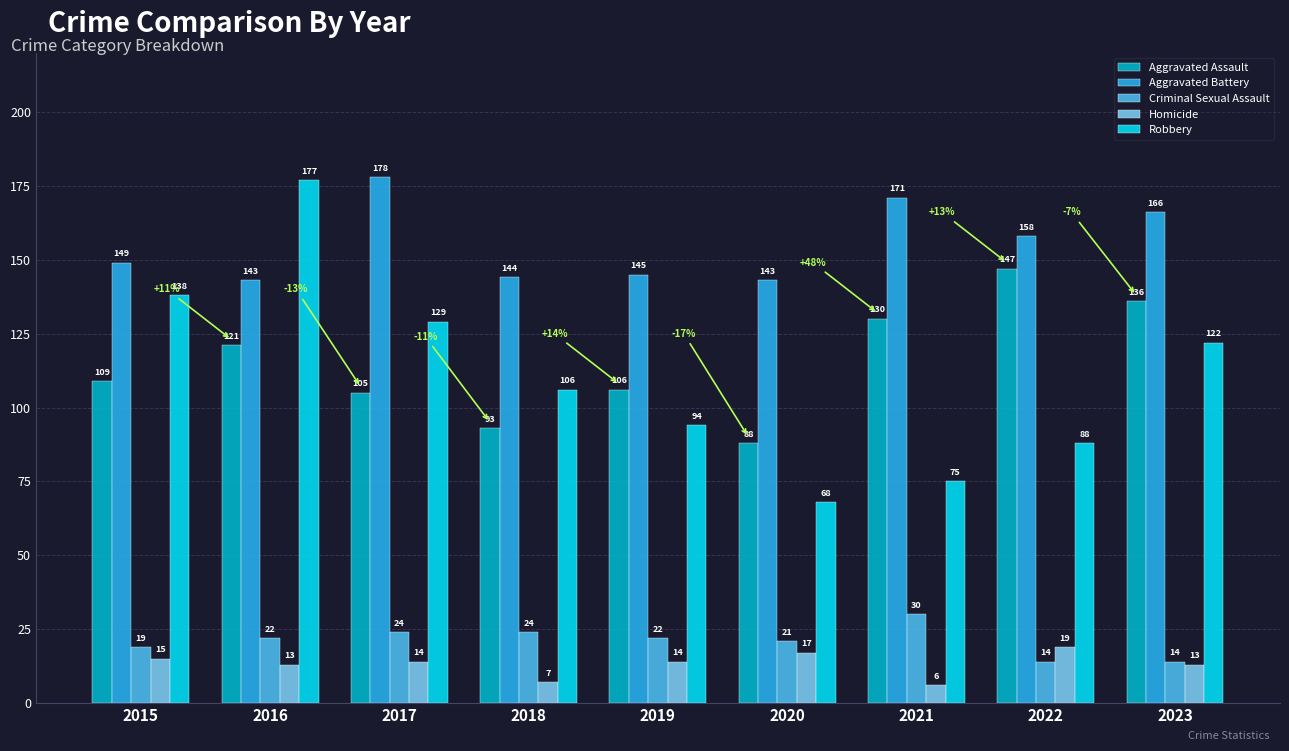

Reading left to right, transcribe all the data shown in this chart.

Aggravated Assault: 2015=109	2016=121	2017=105	2018=93	2019=106	2020=88	2021=130	2022=147	2023=136
Aggravated Battery: 2015=149	2016=143	2017=178	2018=144	2019=145	2020=143	2021=171	2022=158	2023=166
Criminal Sexual Assault: 2015=19	2016=22	2017=24	2018=24	2019=22	2020=21	2021=30	2022=14	2023=14
Homicide: 2015=15	2016=13	2017=14	2018=7	2019=14	2020=17	2021=6	2022=19	2023=13
Robbery: 2015=138	2016=177	2017=129	2018=106	2019=94	2020=68	2021=75	2022=88	2023=122